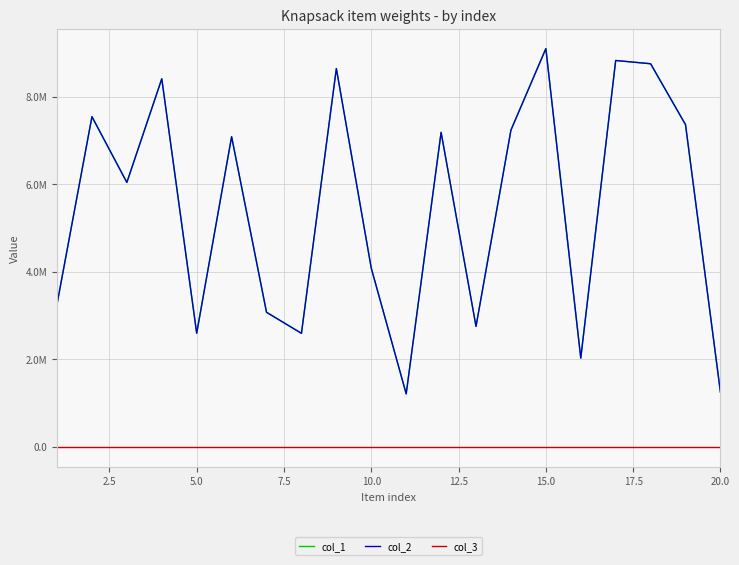

Which series has the largest range (max minus min)?

col_1